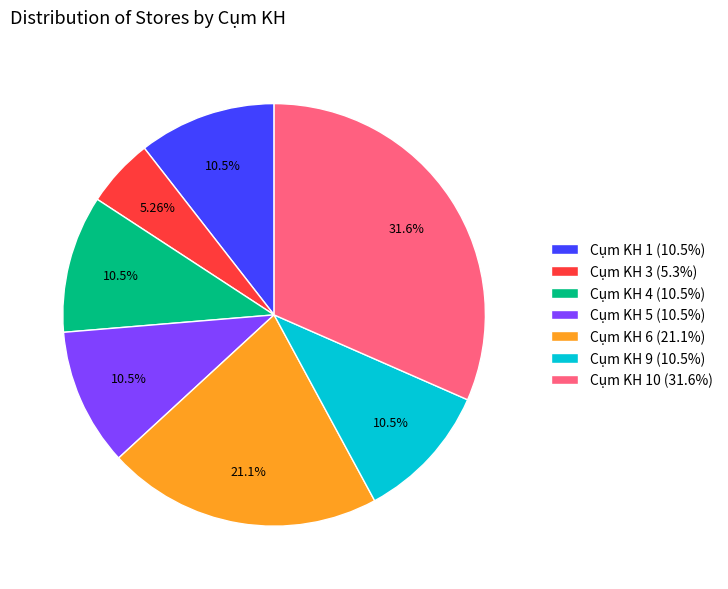

Is there any slice that represents more than half of the pie?

No